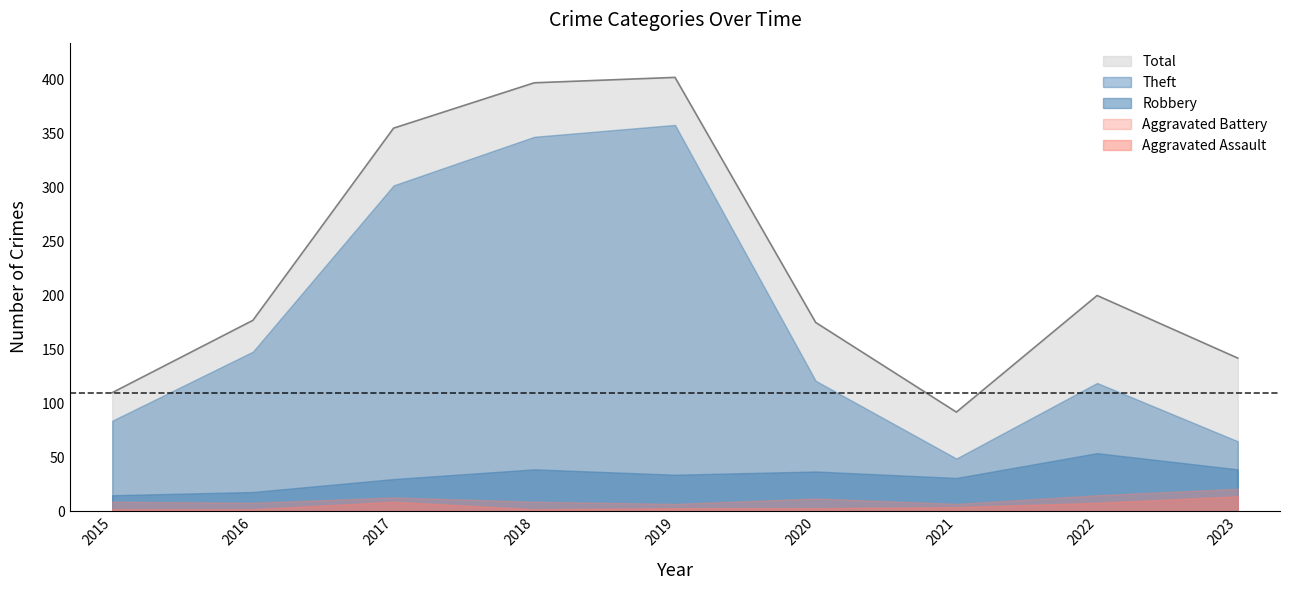

Count the number of data series in this chart.

5